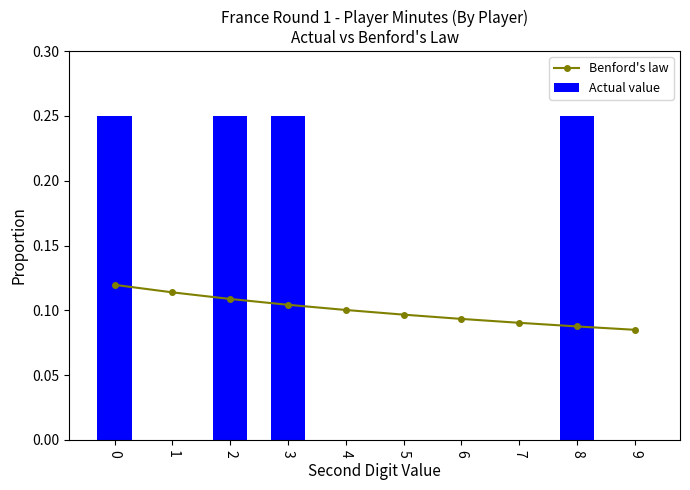

How many groups of bars are there?

10